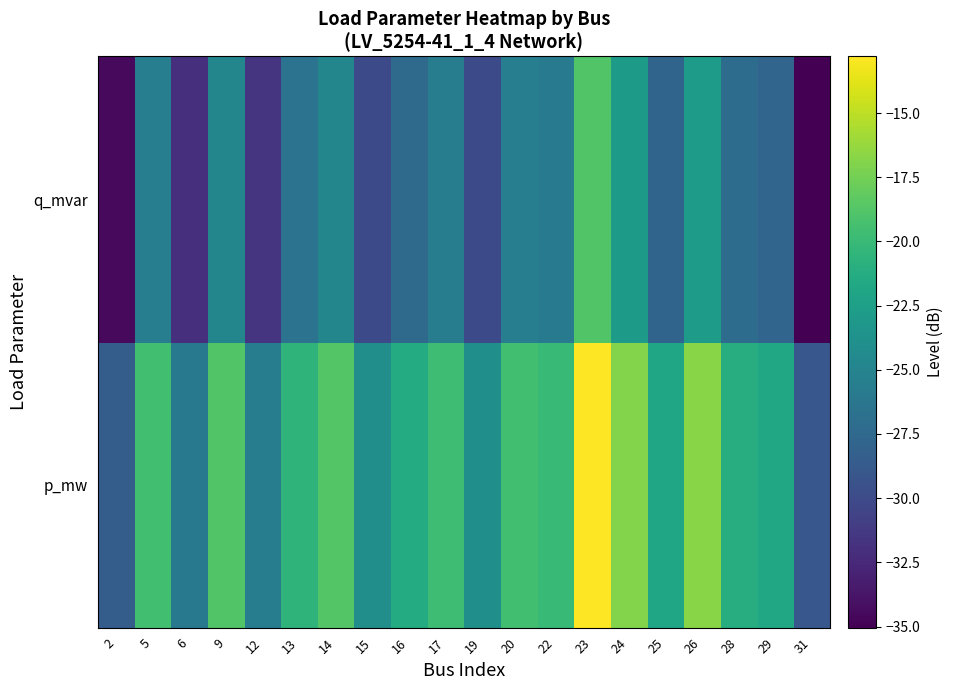

Reading right to left, what are all the values shown in this chart?

p_mw: 31=-29.0	29=-21.8	28=-21.2	26=-16.7	25=-21.9	24=-16.9	23=-12.8	22=-19.9	20=-19.5	19=-24.0	17=-19.7	16=-21.3	15=-24.0	14=-18.8	13=-20.5	12=-25.7	9=-18.8	6=-26.1	5=-19.5	2=-28.5
q_mvar: 31=-35.0	29=-27.8	28=-27.2	26=-22.7	25=-27.9	24=-22.9	23=-18.8	22=-25.9	20=-25.6	19=-30.0	17=-25.7	16=-27.3	15=-30.1	14=-24.8	13=-26.5	12=-31.7	9=-24.8	6=-32.1	5=-25.5	2=-34.5